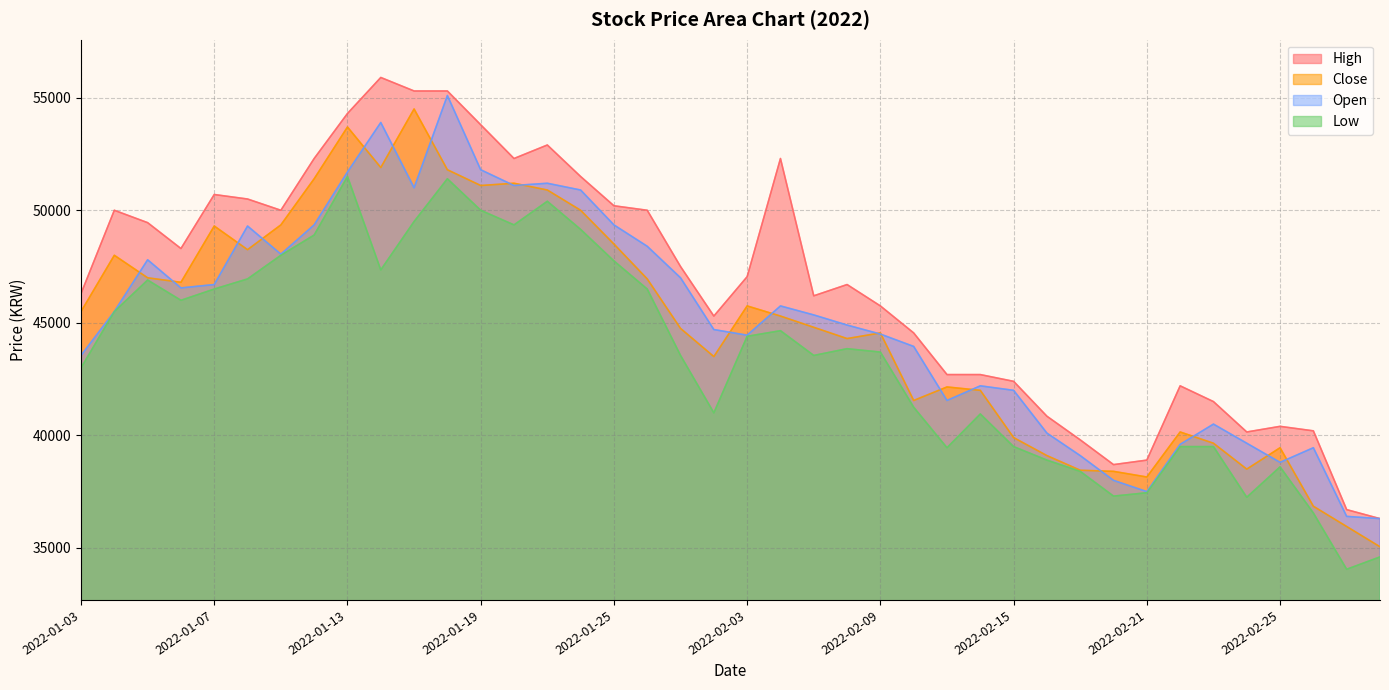

What is the value of the High point at the 16th from the left?

51500